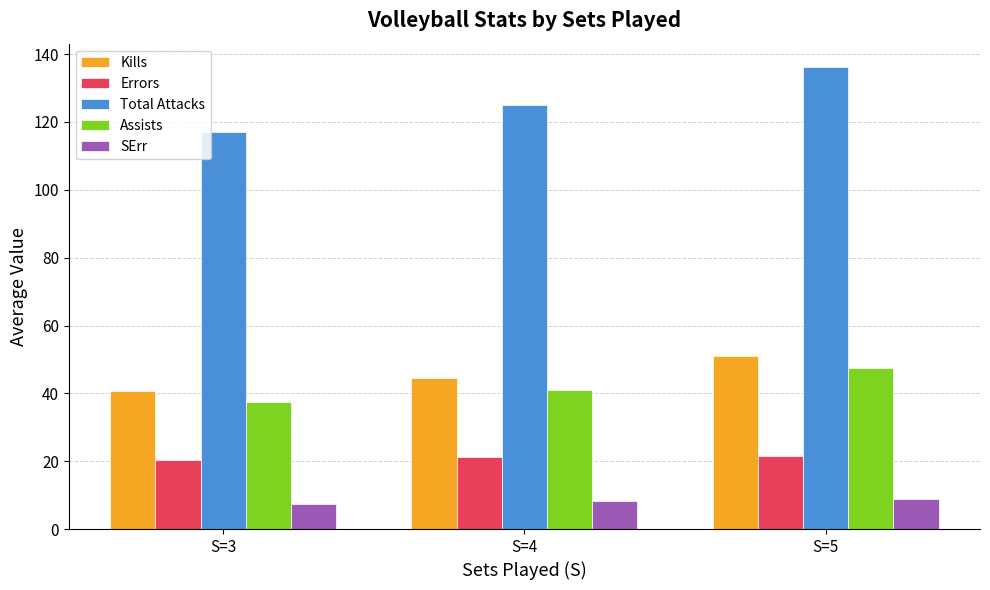

True or false: Total Attacks has a value of 136.3 at S=5.

True